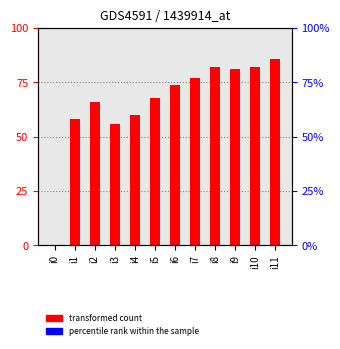

Reading right to left, list all the values displayed in this chart.

86	82	81	82	77	74	68	60	56	66	58	0